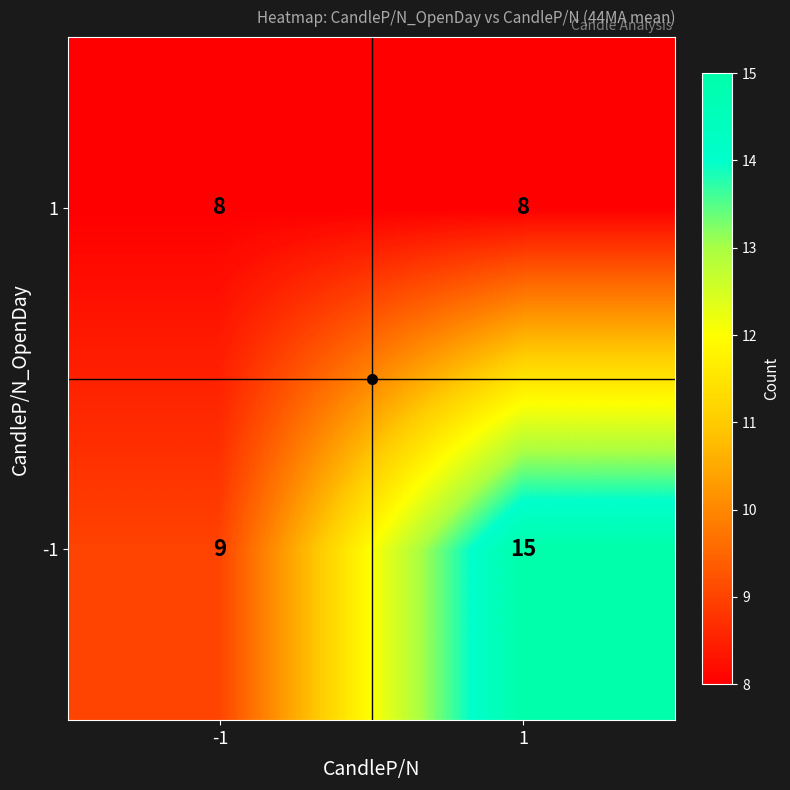

List the series in order of their peak value, highest first.

-1, 1